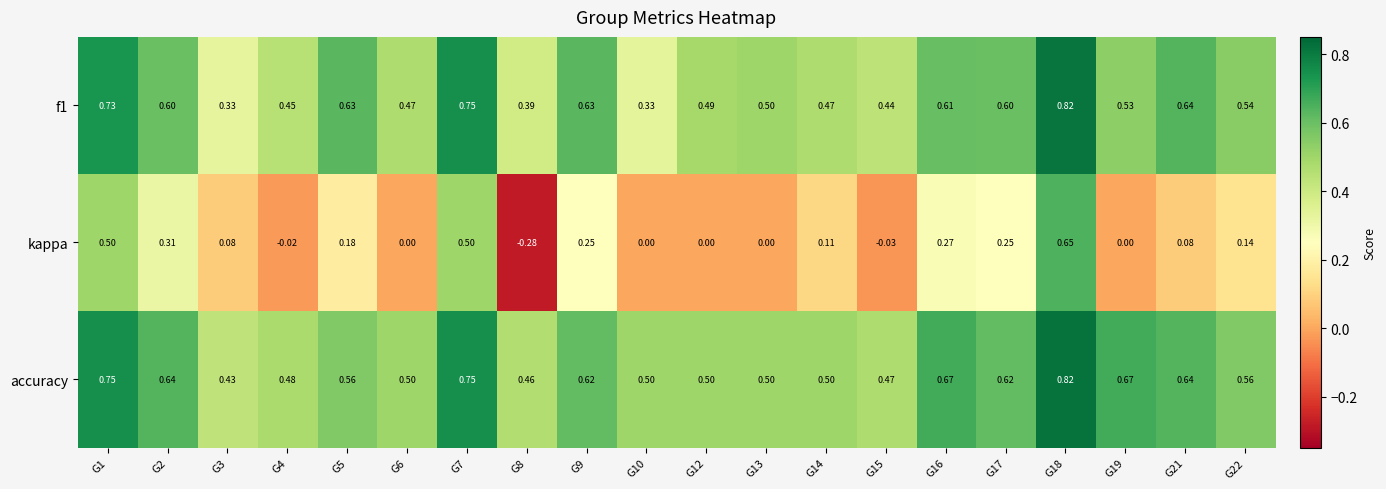

Which series has the widest spread of values?

kappa